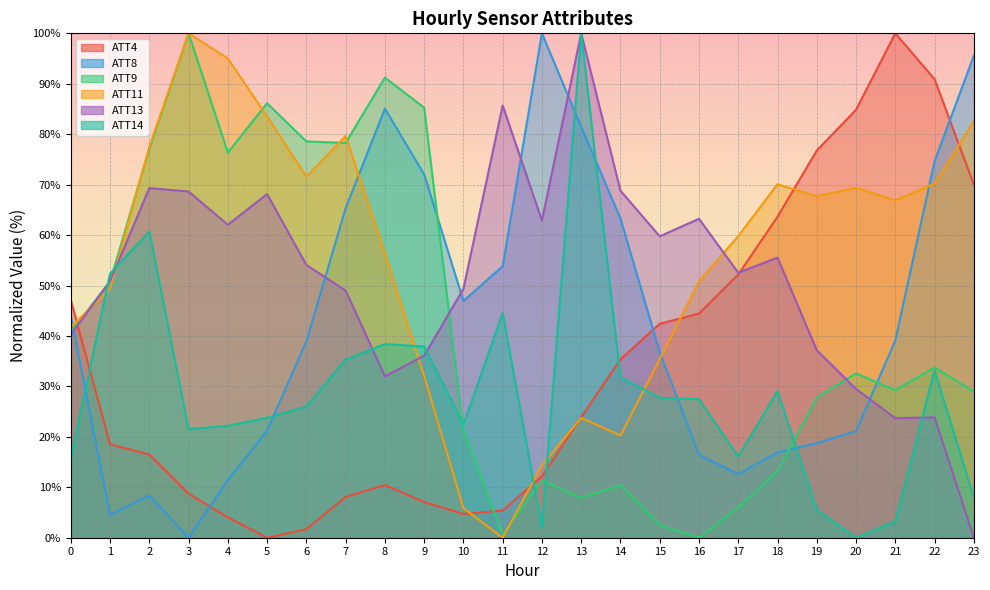

How many times do ATT9 and ATT14 cross each other?

6